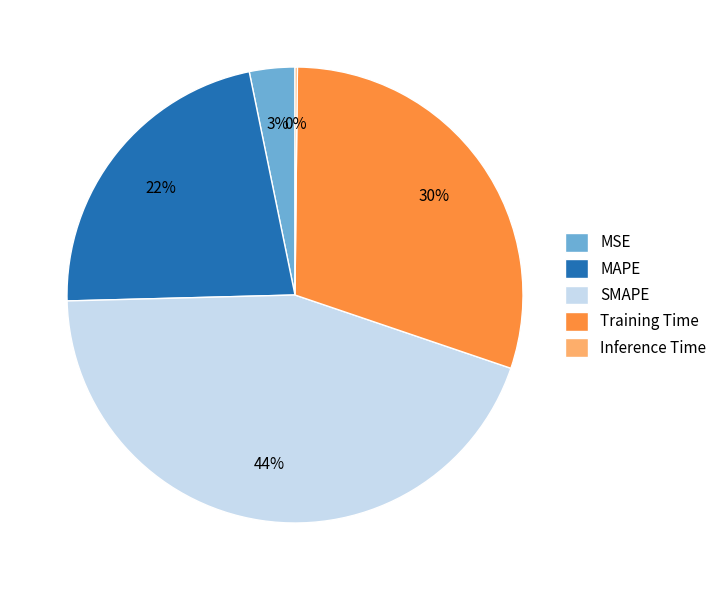

Between SMAPE and MAPE, which is larger?

SMAPE